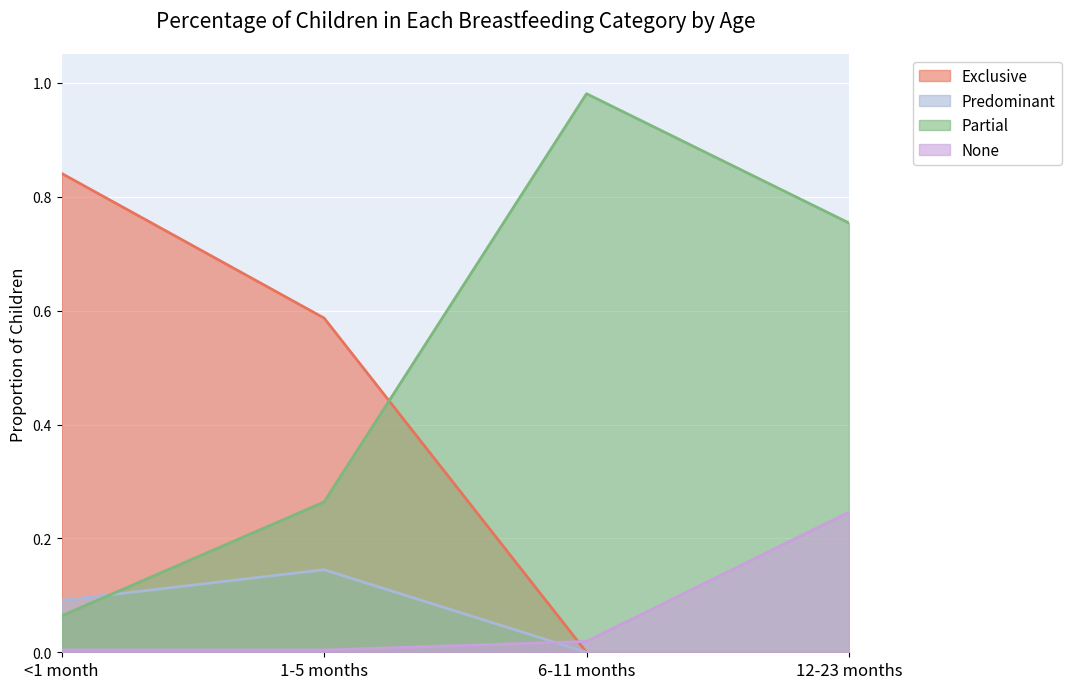

Is the value of None at 1-5 months greater than the value of Partial at 12-23 months?

No